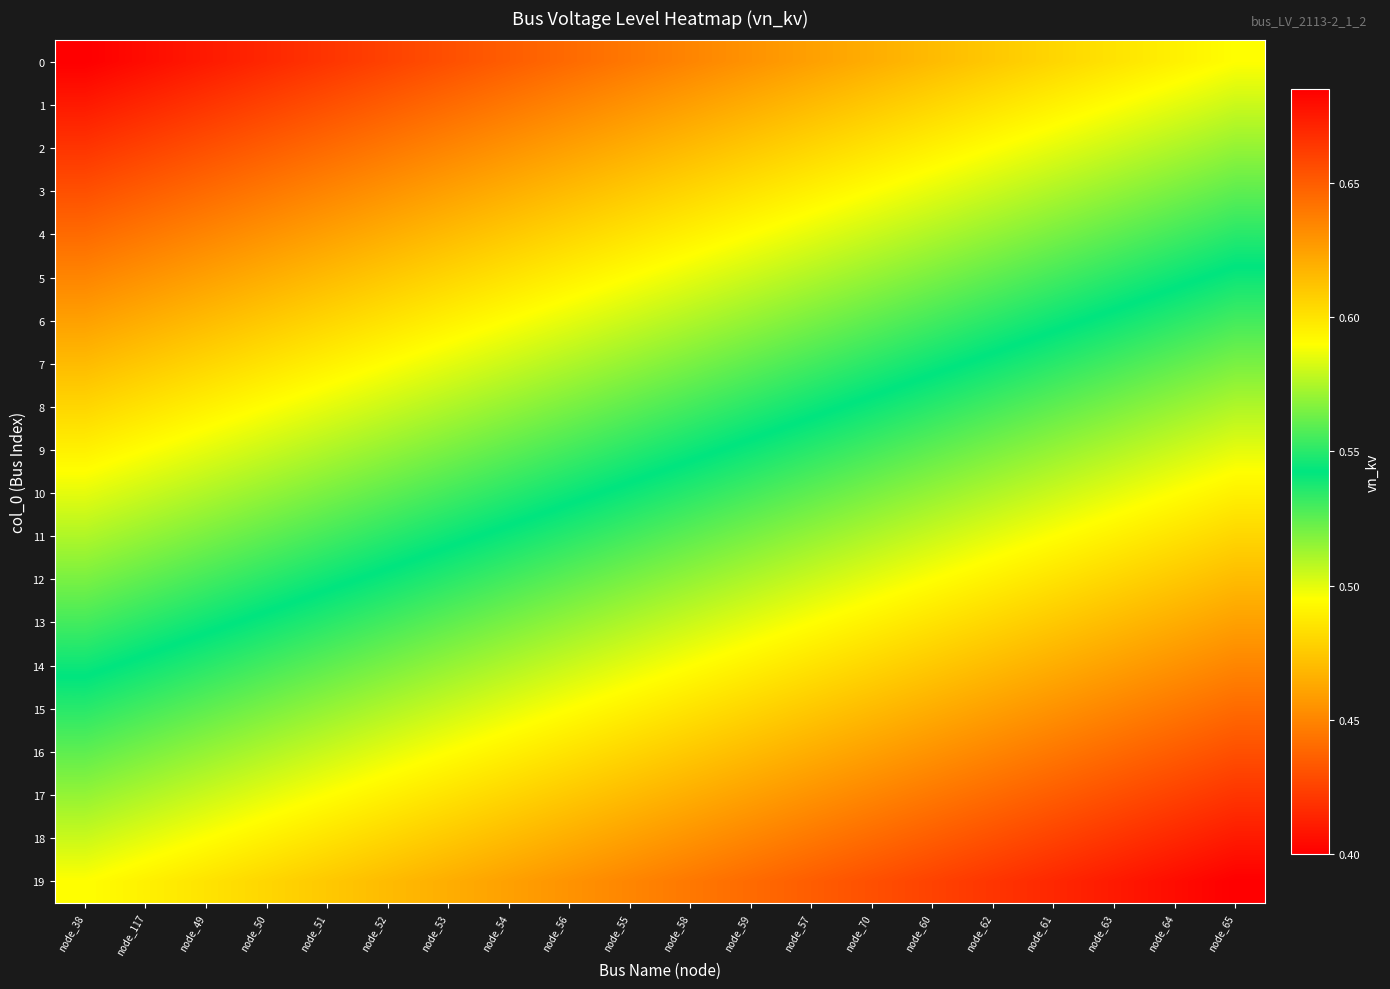

What is the difference between the highest and lowest values at node_65?

0.2